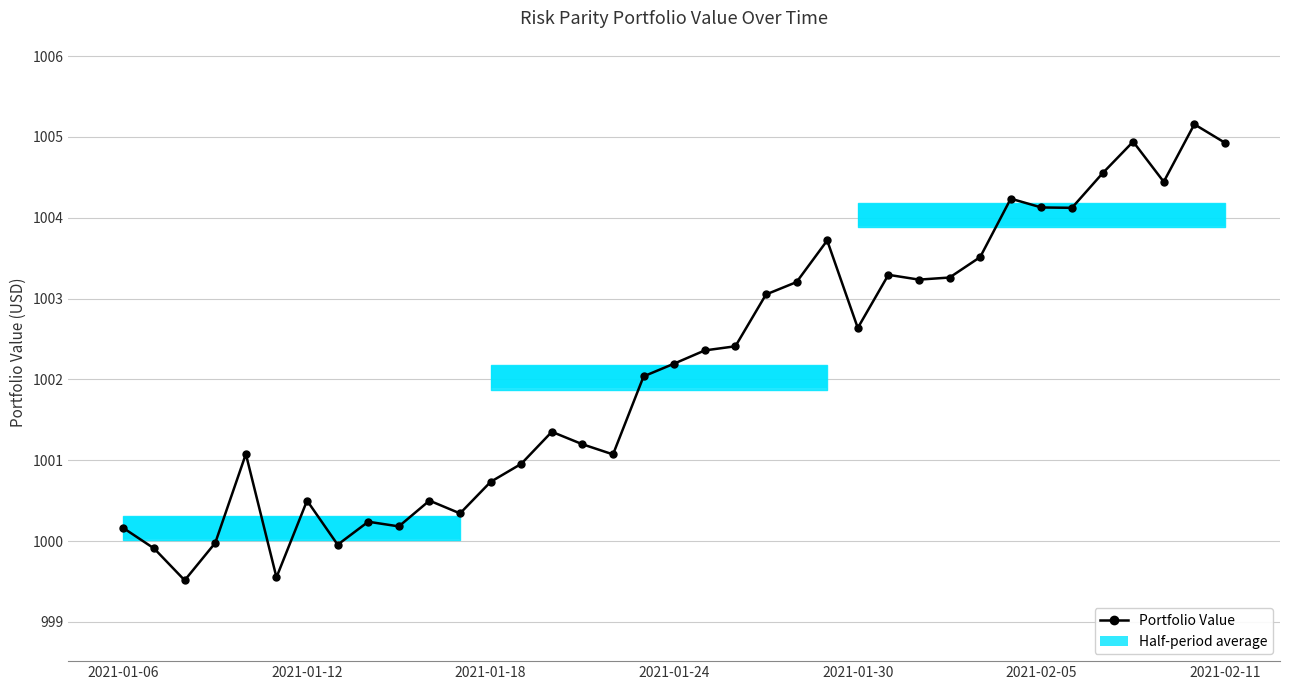

The chart shows a value of 1562.8 at 9. True or false?

False